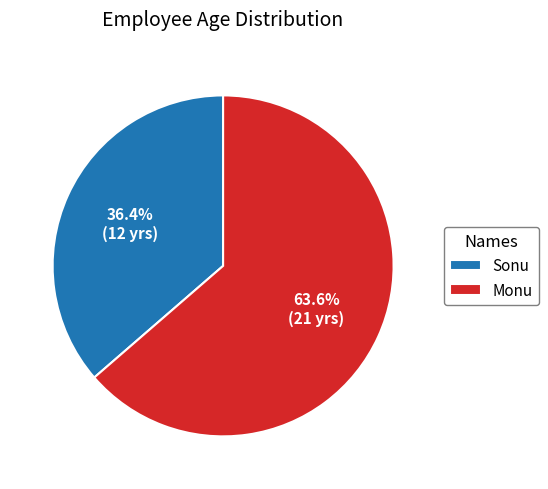

The Monu slice represents 64% of the pie. True or false?

True